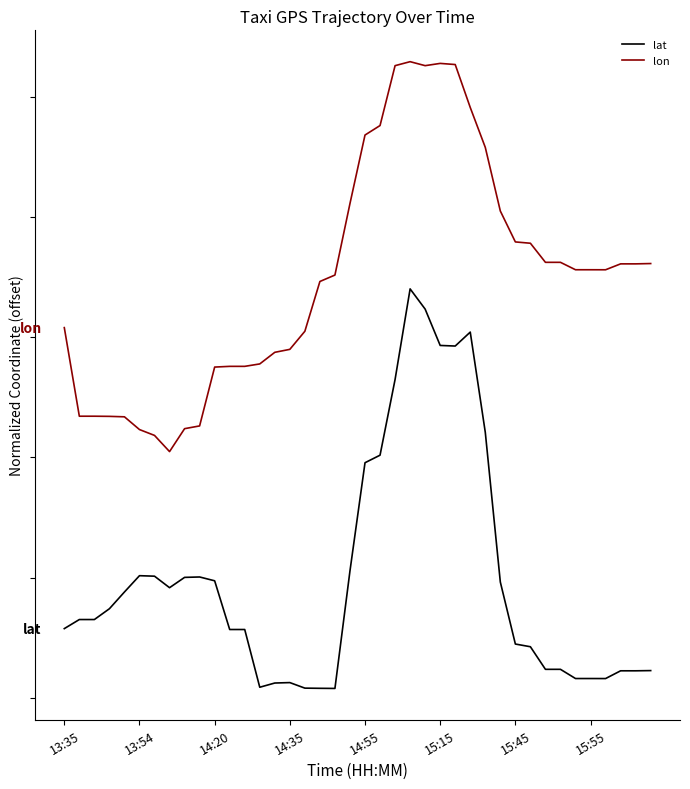

Does the chart have visible grid lines?

No